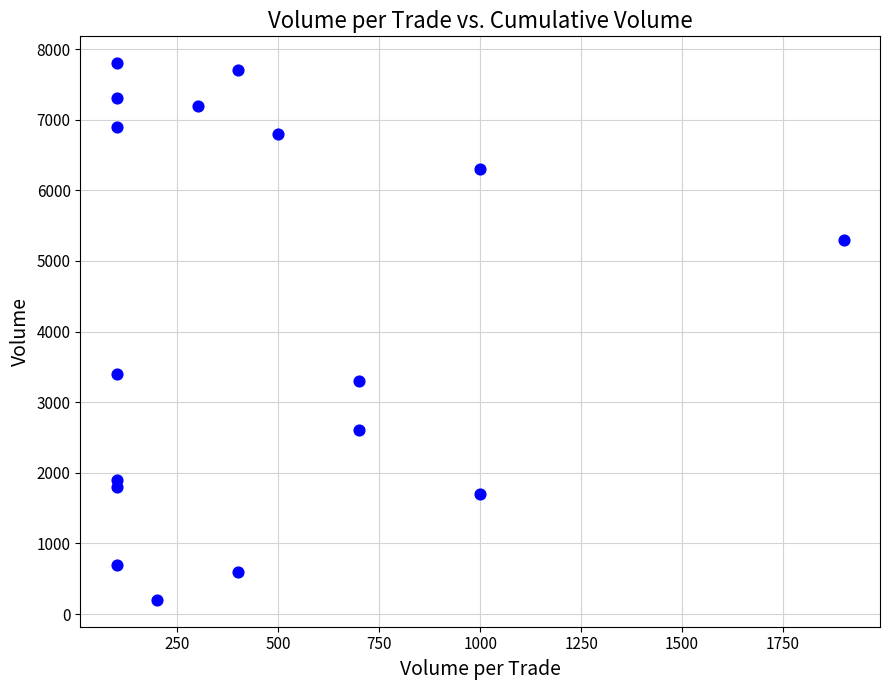

What Y value in the scatter plot is closest to 4000?

3400